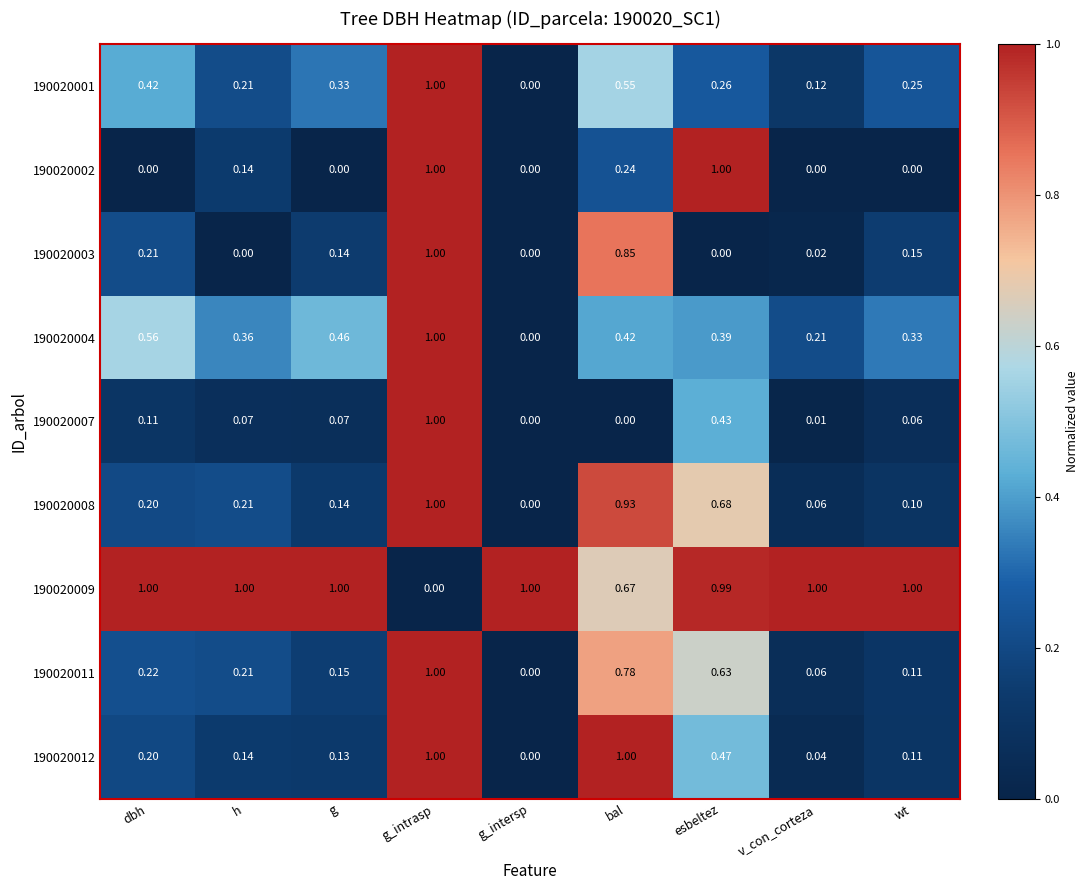

Where is 190020009 nearest to the value 0?

g_intrasp